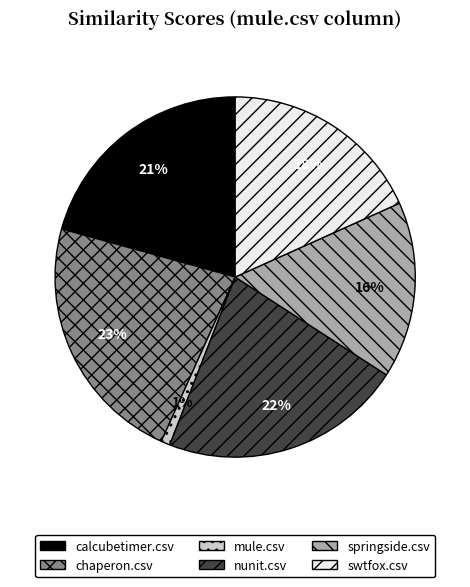

To the nearest percent, what percentage of the pie is swtfox.csv?

18%